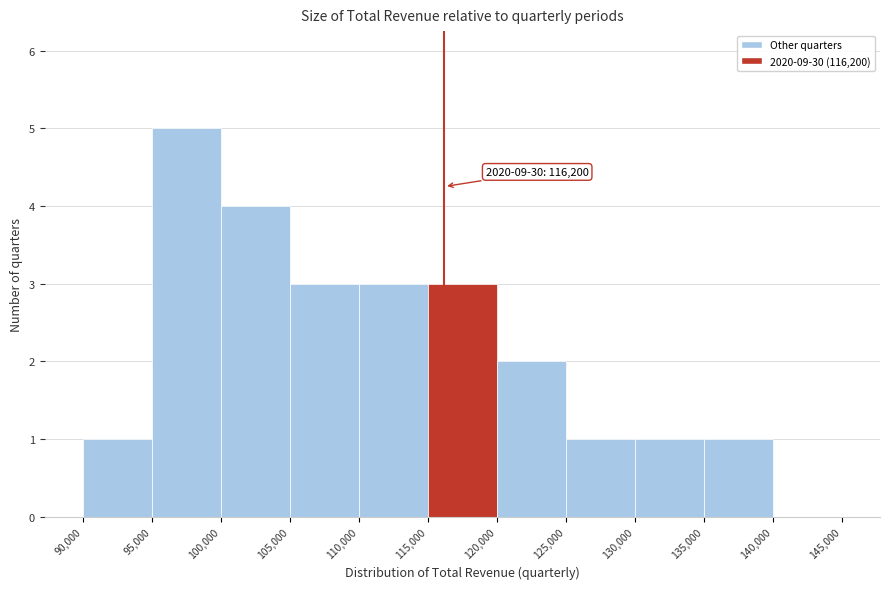

Which range on the x-axis has the tallest bar?

95,000 to 100,000